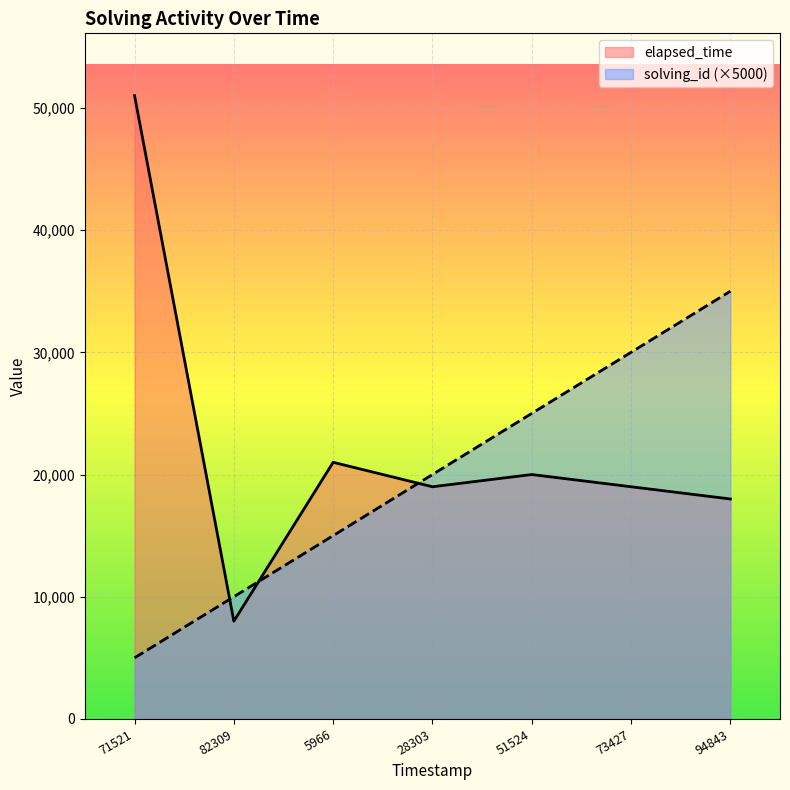

True or false: elapsed_time and solving_id intersect in this chart.

True